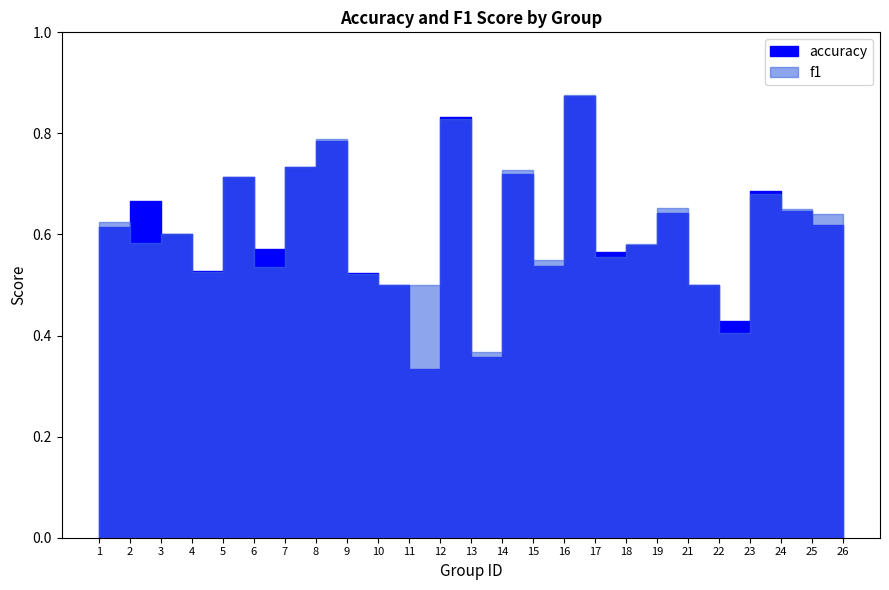

What is the maximum value shown in the chart?

0.9